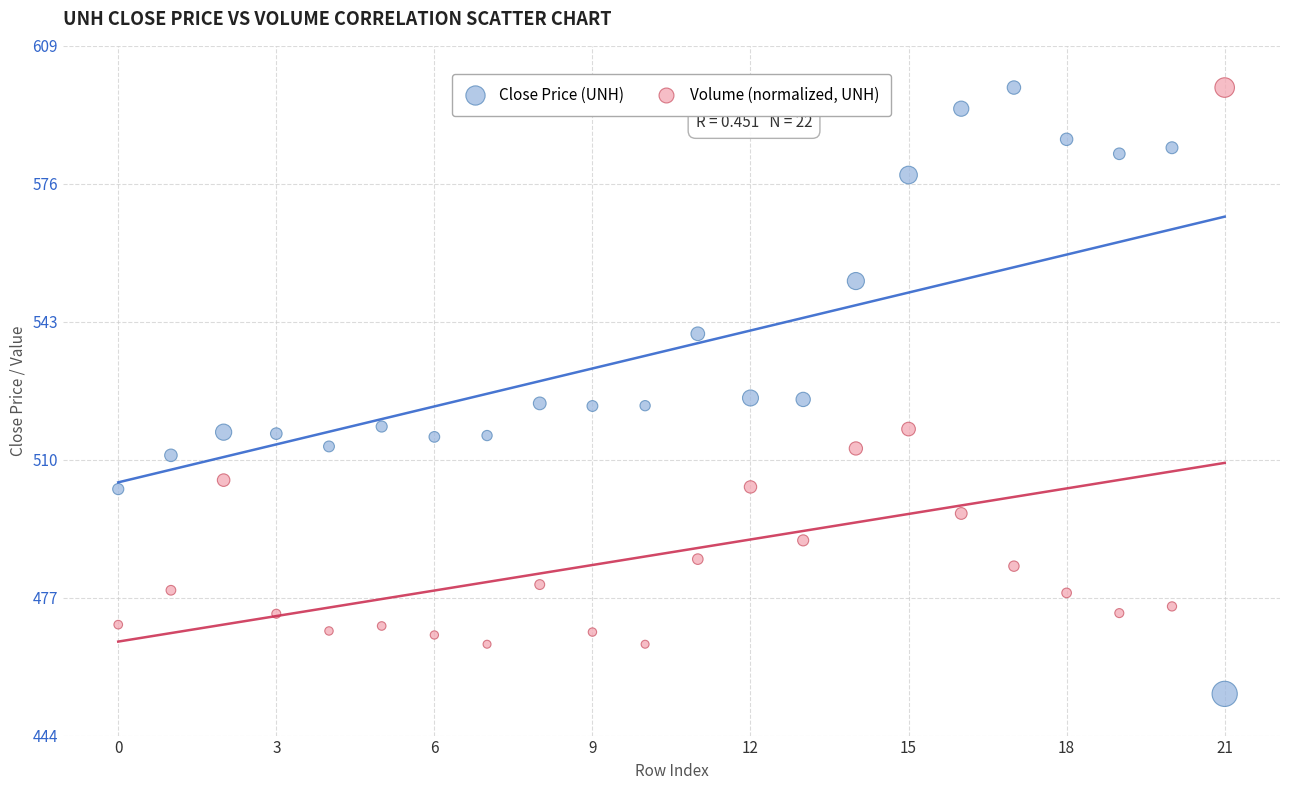

Across all data points, what is the range of Y values (max minus min)?

145.4